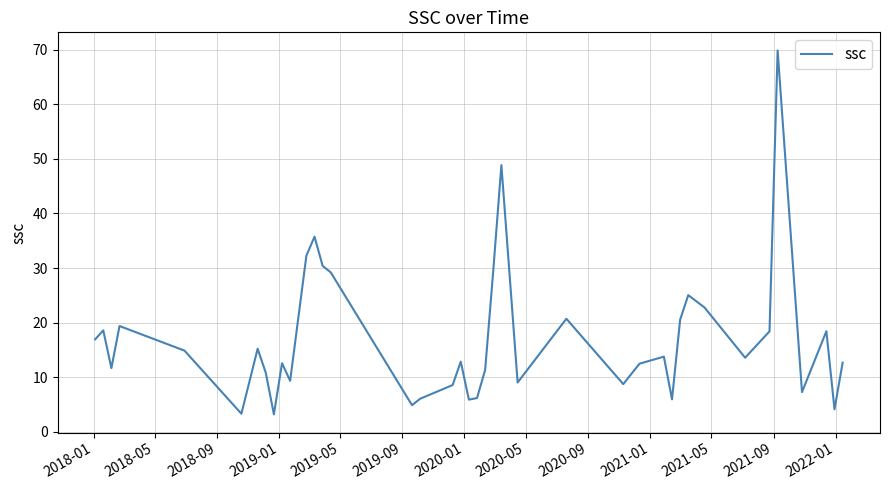

What is the difference between the maximum and minimum values?

66.6